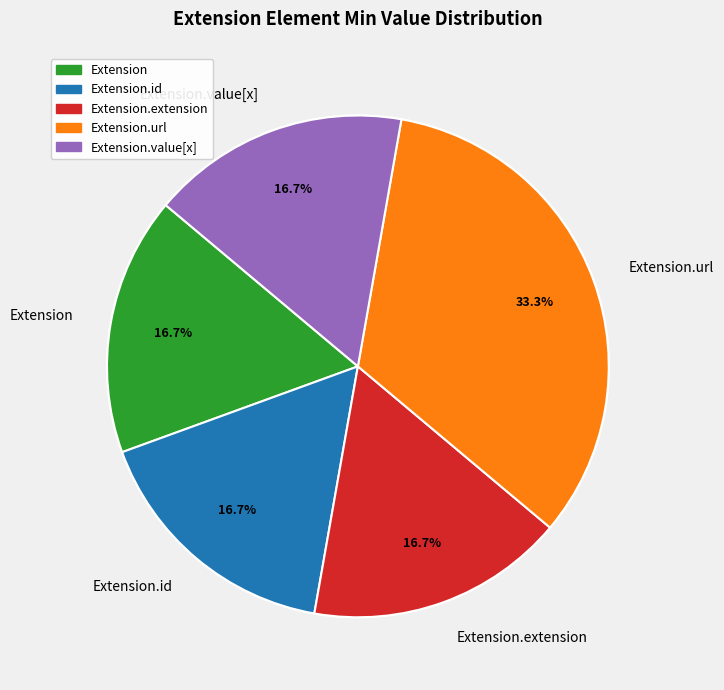

To the nearest percent, what is the average slice percentage?

20%